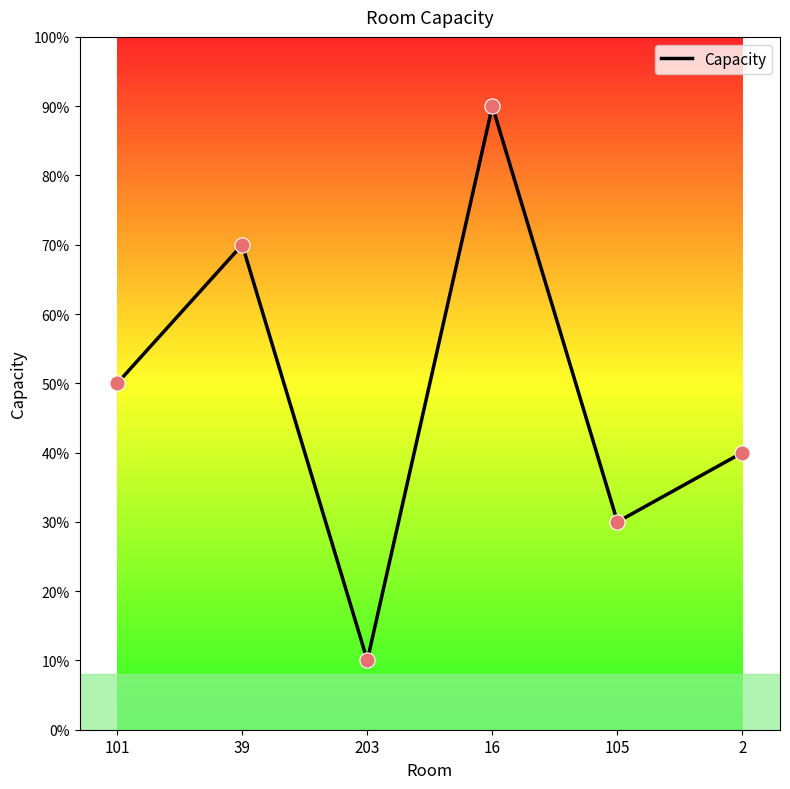

Approximately how many times larger is the value at 203 compared to 101?

0.2